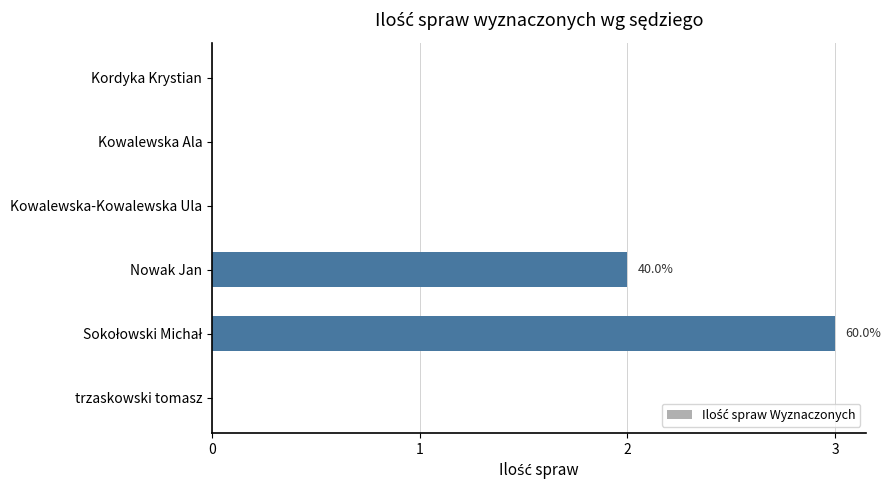

The value at Kordyka Krystian is 2. True or false?

False